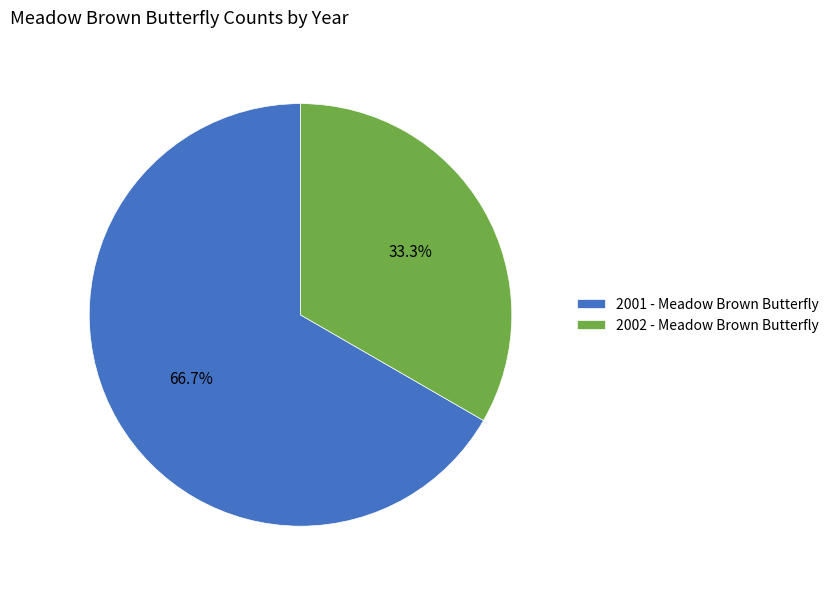

Is 2001 - Meadow Brown Butterfly the majority of the pie?

Yes